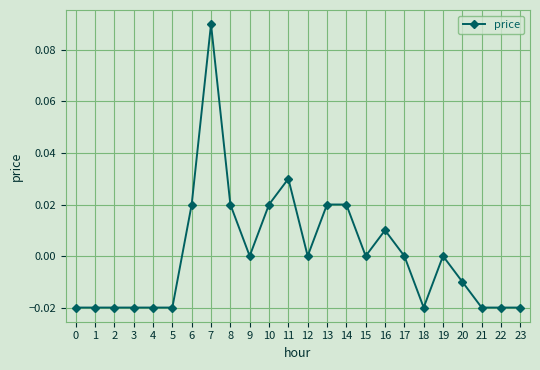

True or false: there are more than 1 points higher than both neighbors.

True